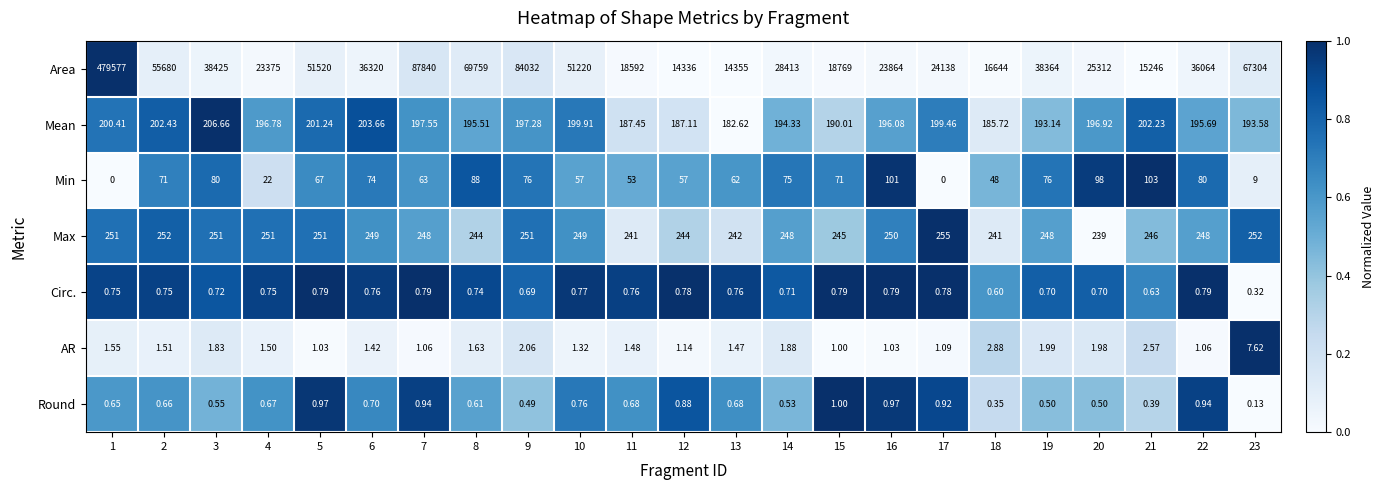

Which series has the largest range (max minus min)?

Area